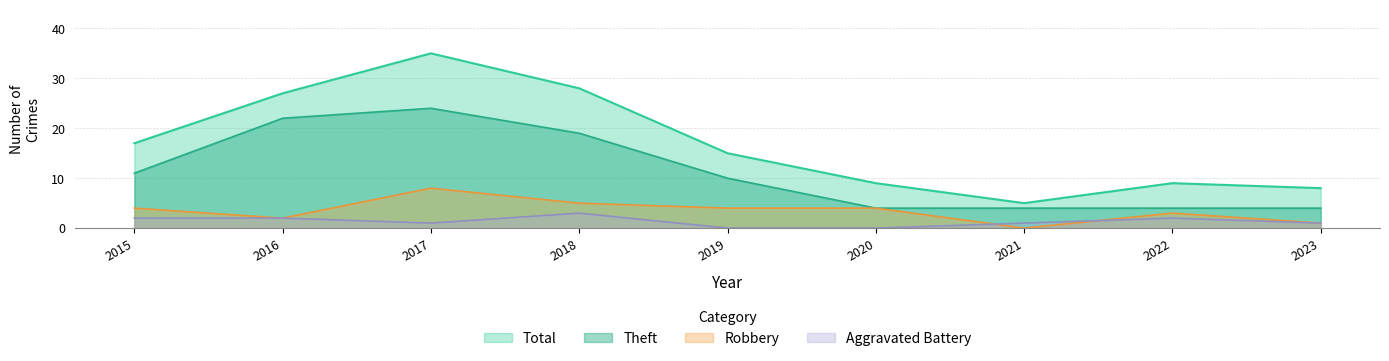

What is the maximum value for Aggravated Battery?

3